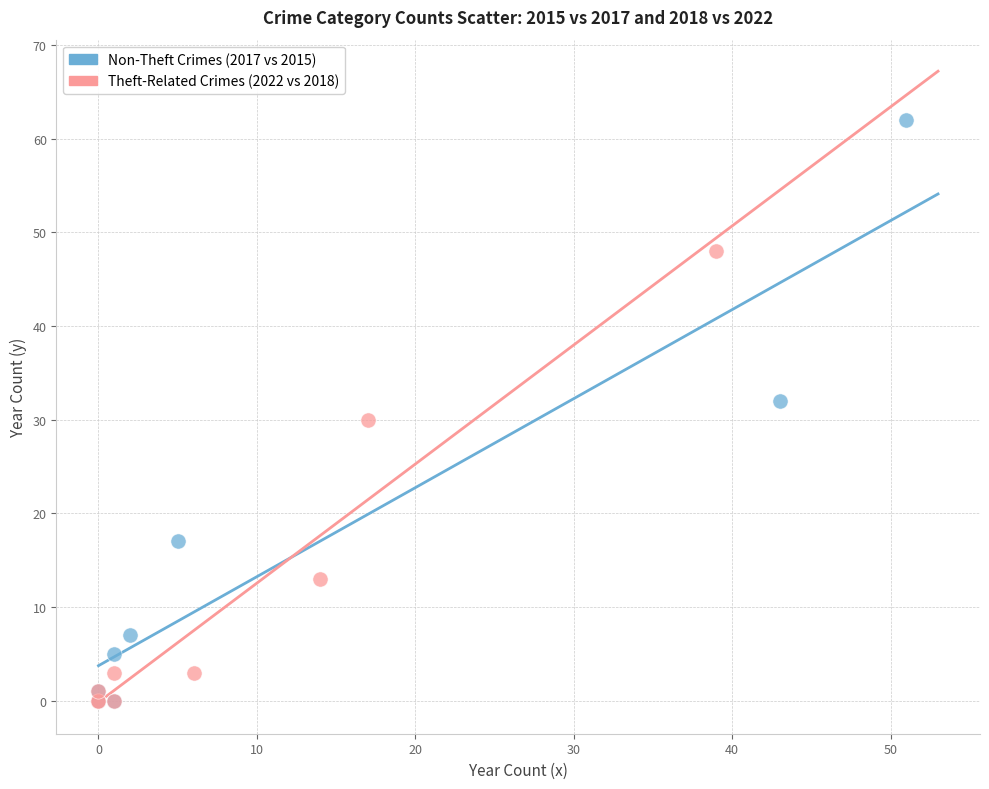

What are all the series names shown in the legend?

Non-Theft Crimes (2017 vs 2015), Theft-Related Crimes (2022 vs 2018)